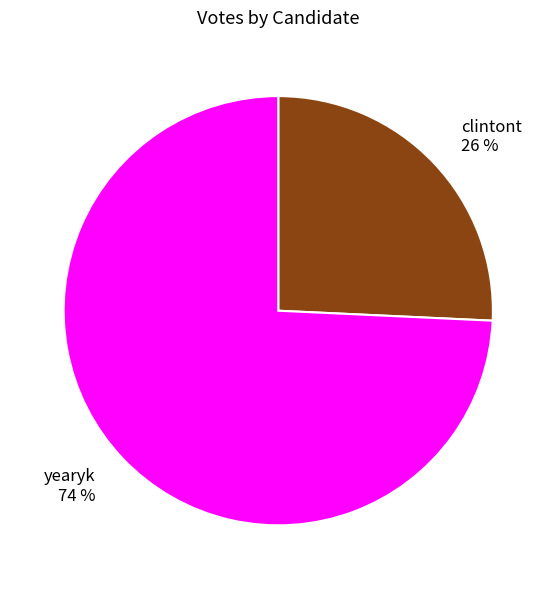

The clintont slice represents 13% of the pie. True or false?

False